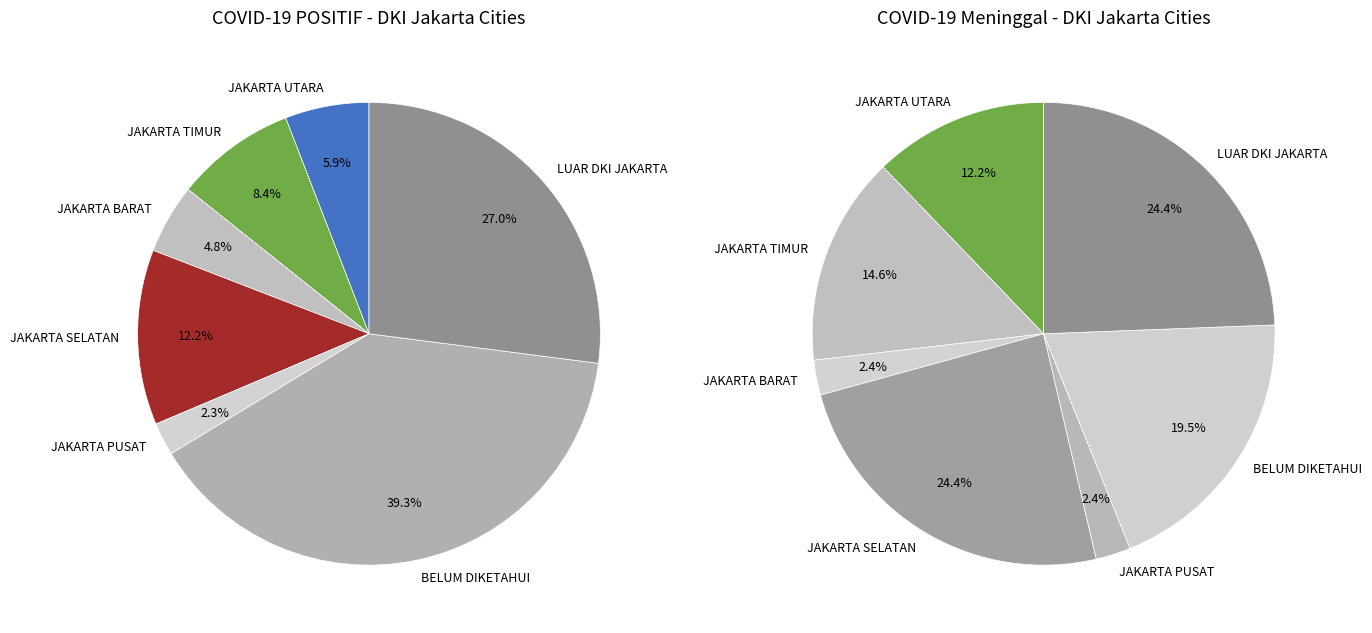

Which slice is the largest?

BELUM DIKETAHUI